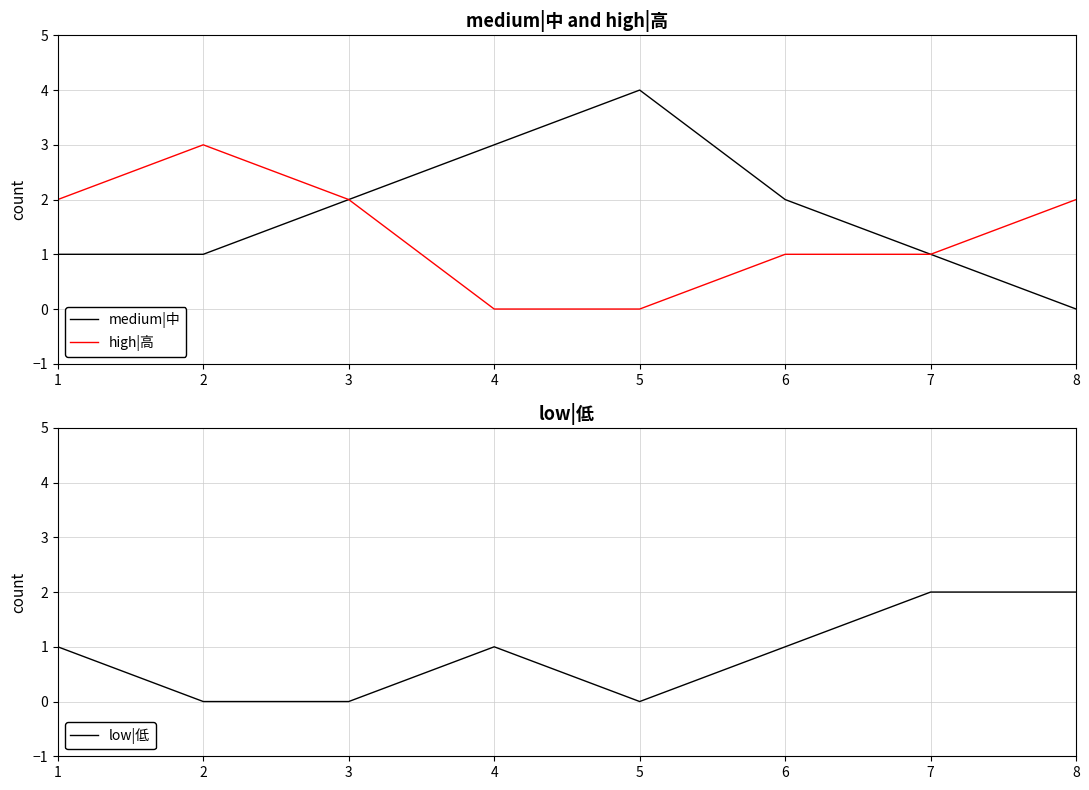

Does the chart have visible grid lines?

Yes